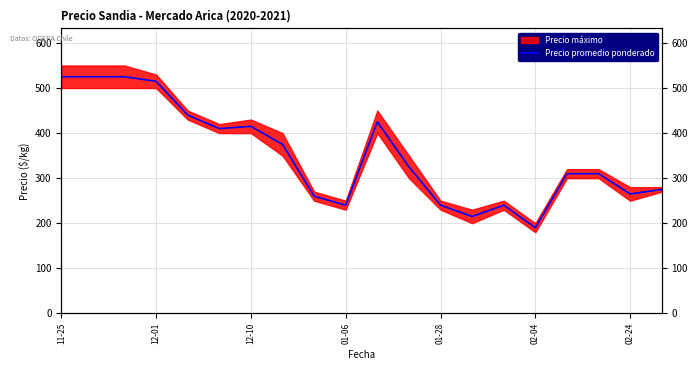

True or false: the data shows 579 at 01-28.

False